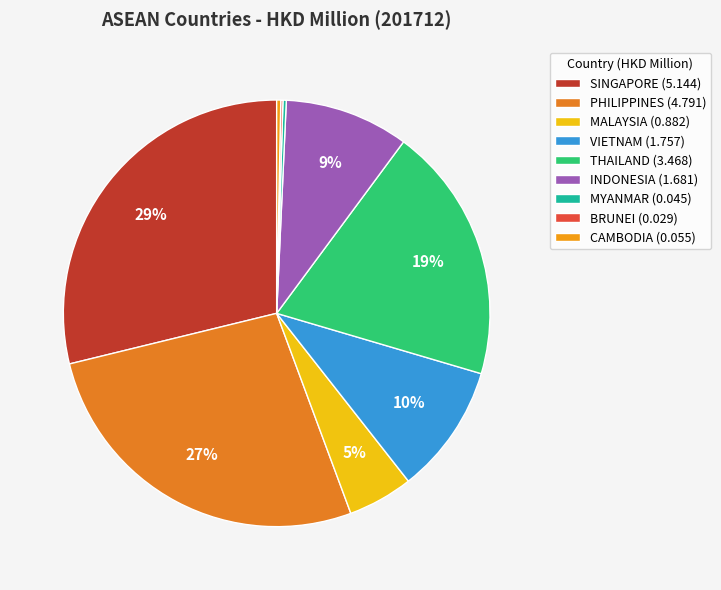

What is the largest slice in the pie chart?

SINGAPORE